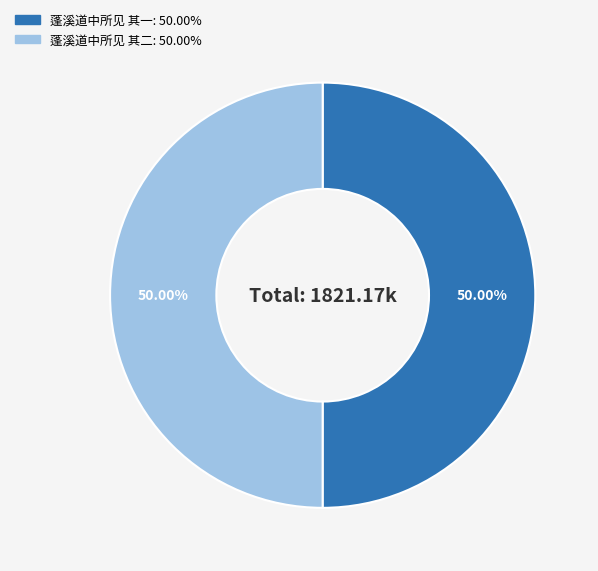

True or false: 蓬溪道中所见 其一 accounts for 50% of the total.

True